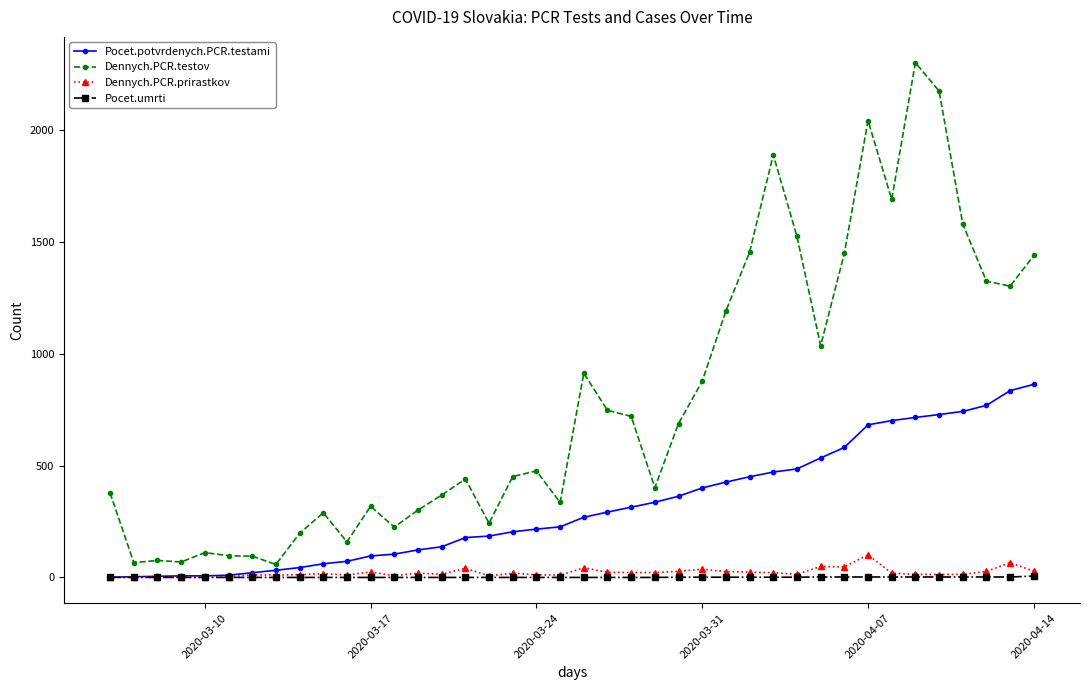

True or false: Pocet.umrti and Dennych.PCR.testov cross at least once.

False